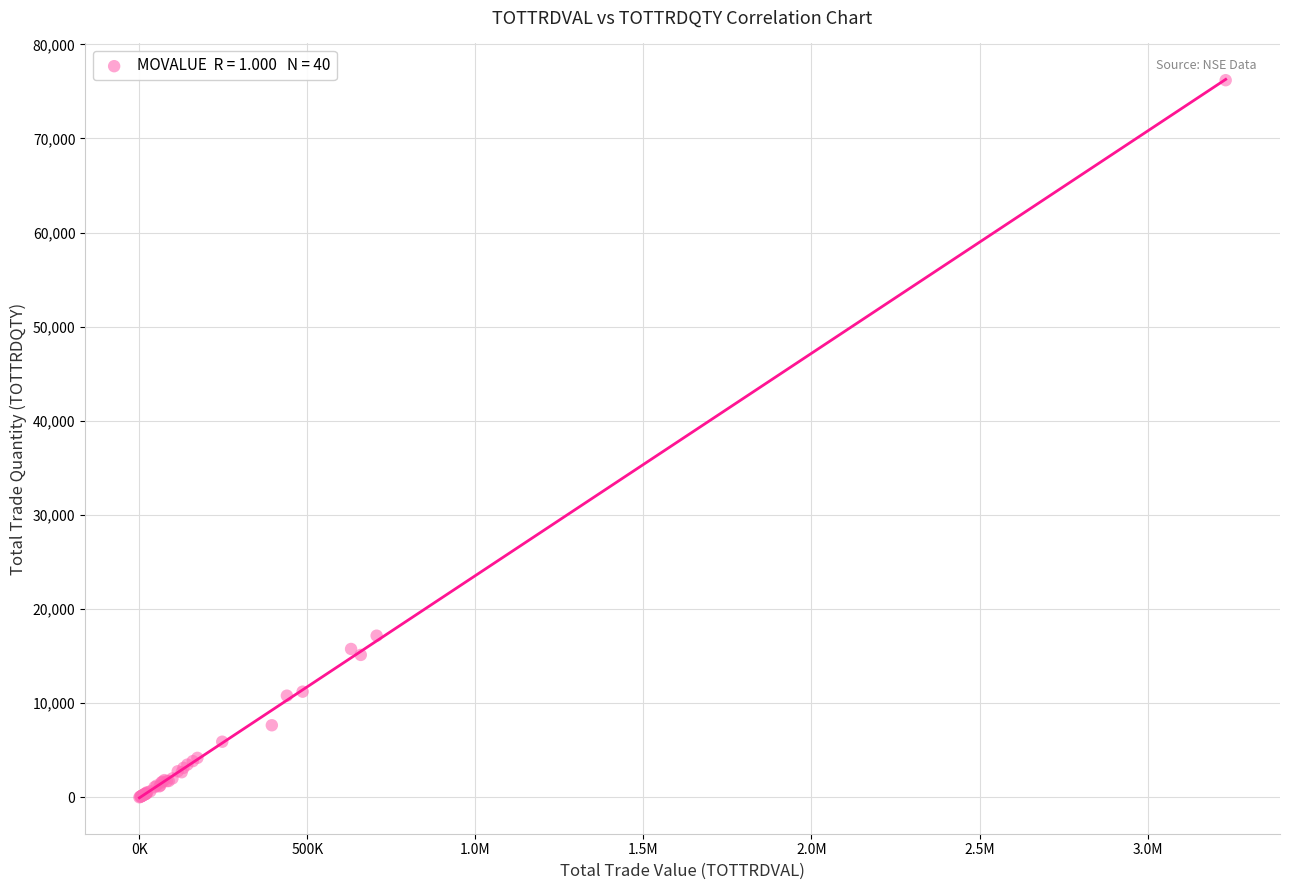

What Y value in the scatter plot is closest to 38096?

17172